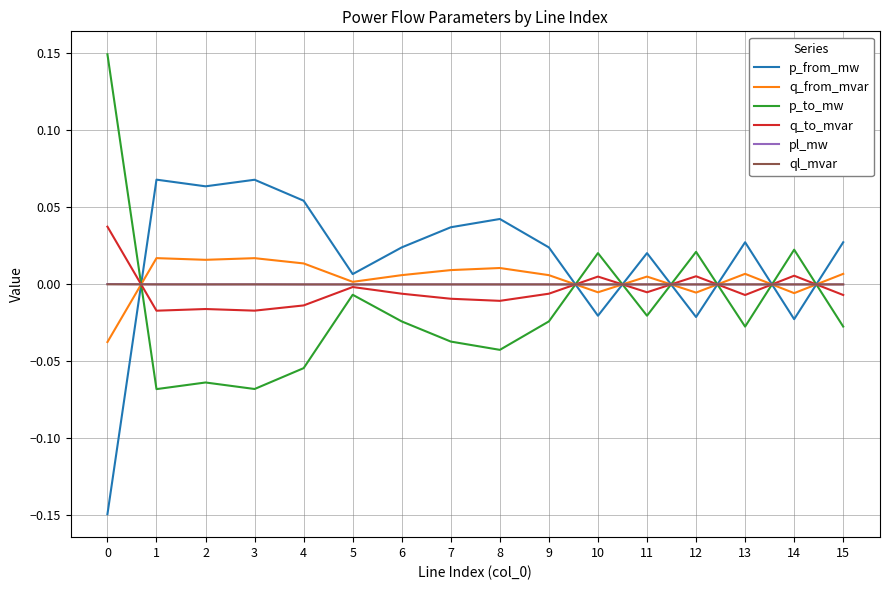

Is the value of p_from_mw at 14 greater than the value of ql_mvar at 6?

No